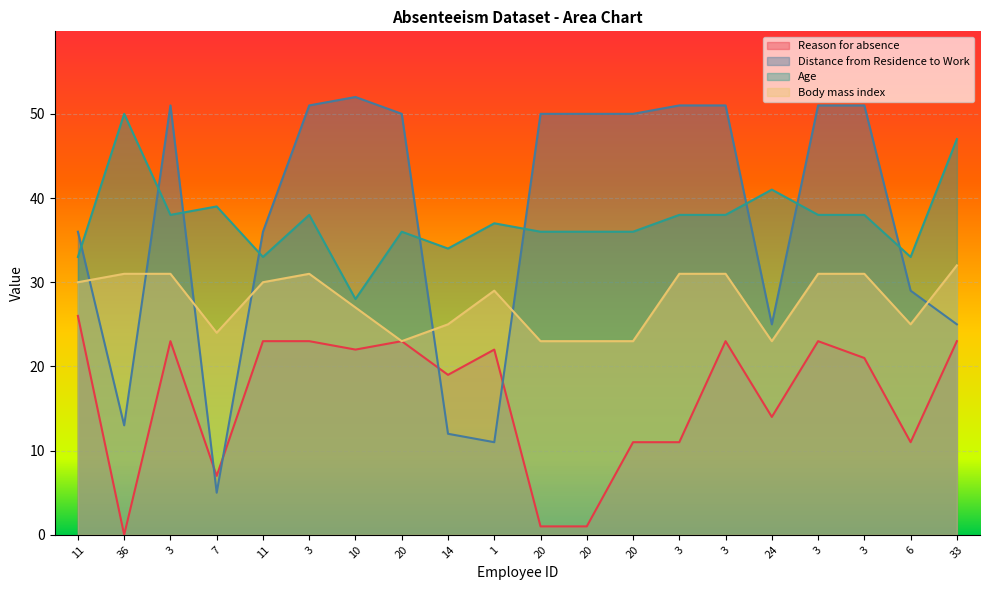

What value does the Age series have at 20?

36